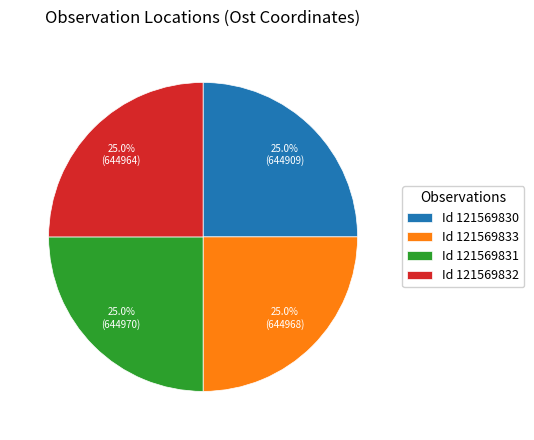

How many segments does this pie chart have?

4